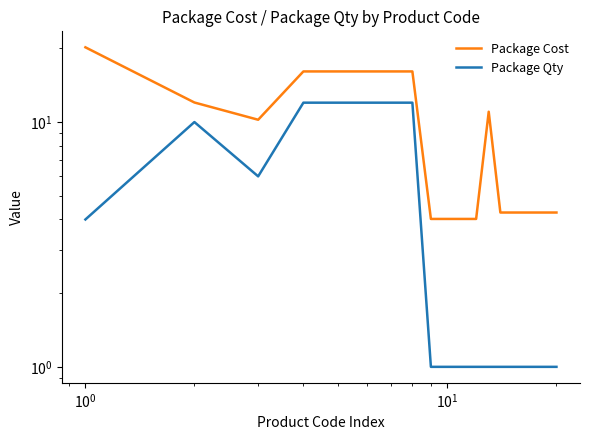

What is the sum of all Package Qty values?

92.0